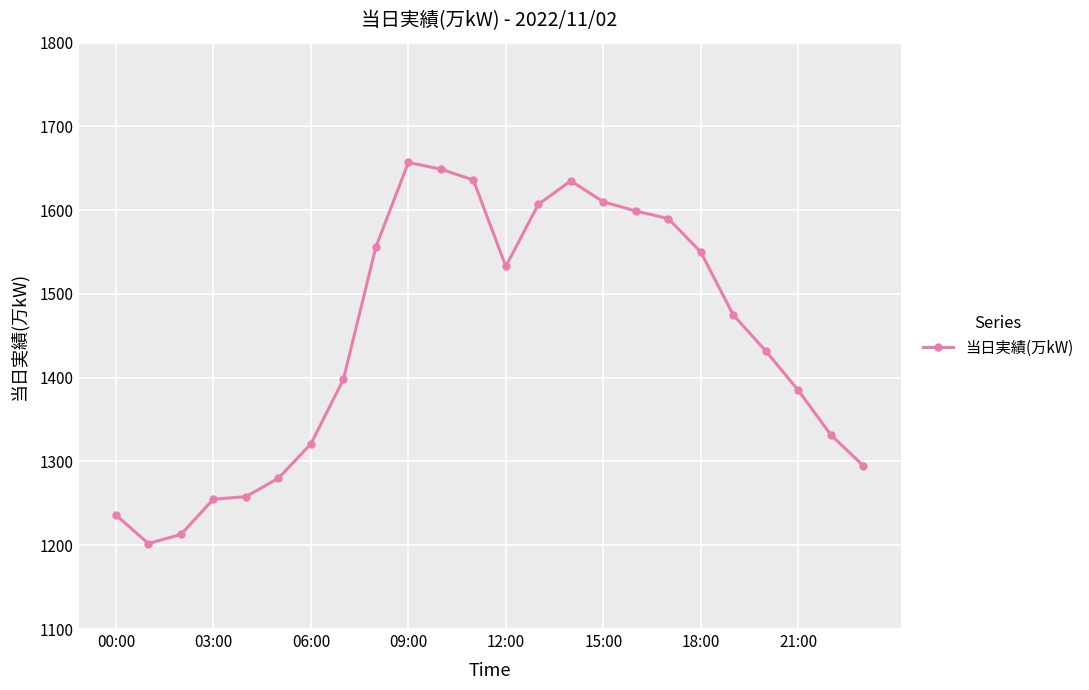

What is the difference between the maximum and minimum values?

455